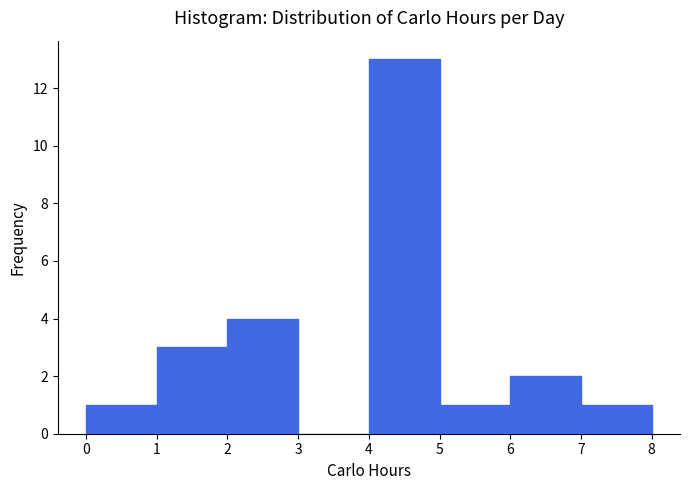

Over which range of the x-axis is the bar tallest?

4 to 5